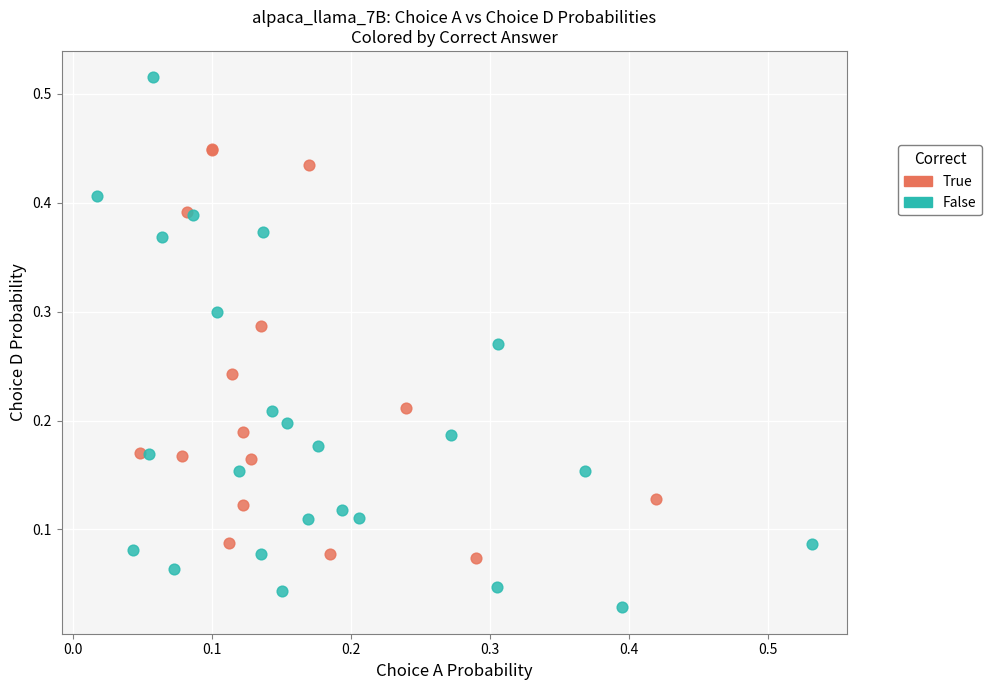

What are all the series names shown in the legend?

True, False